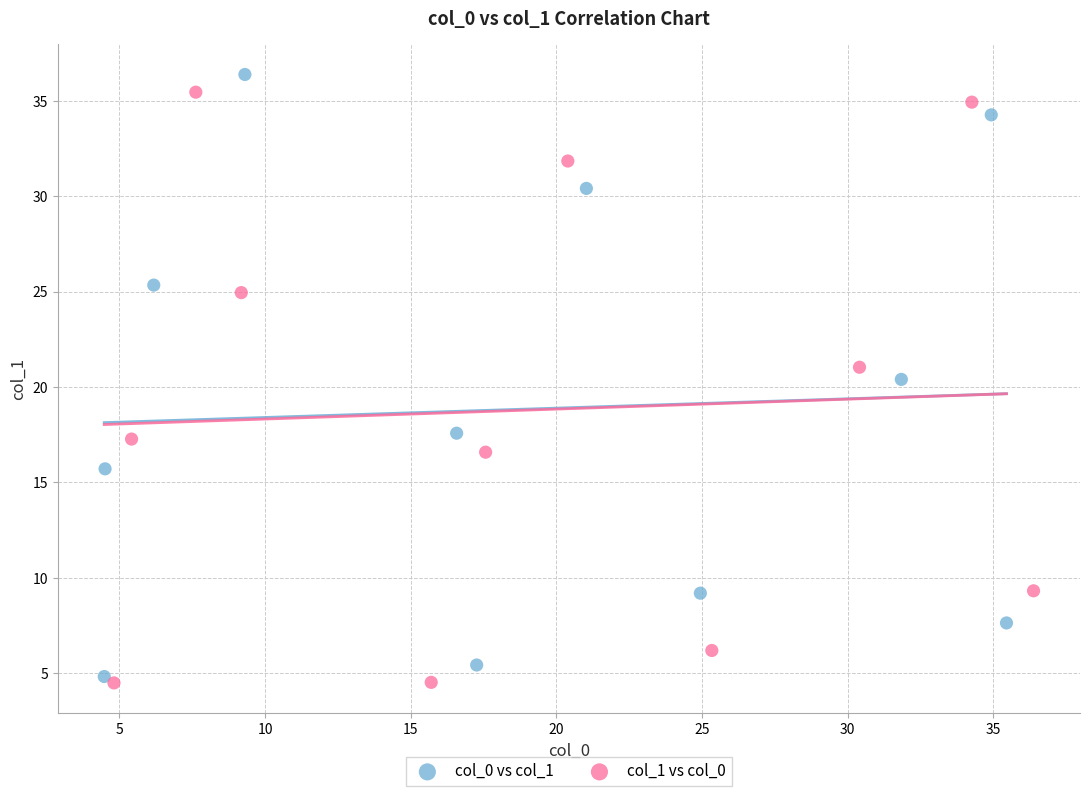

What are all the series names shown in the legend?

col_0 vs col_1, col_1 vs col_0